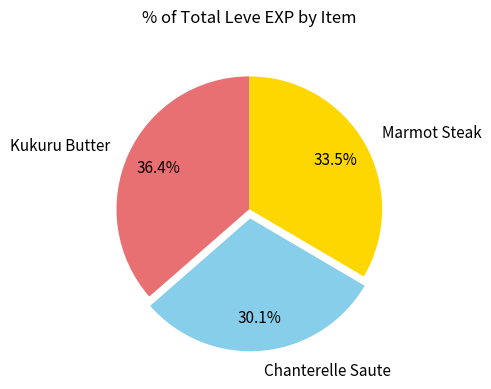

Rank the categories by value from highest to lowest.

Kukuru Butter, Marmot Steak, Chanterelle Saute